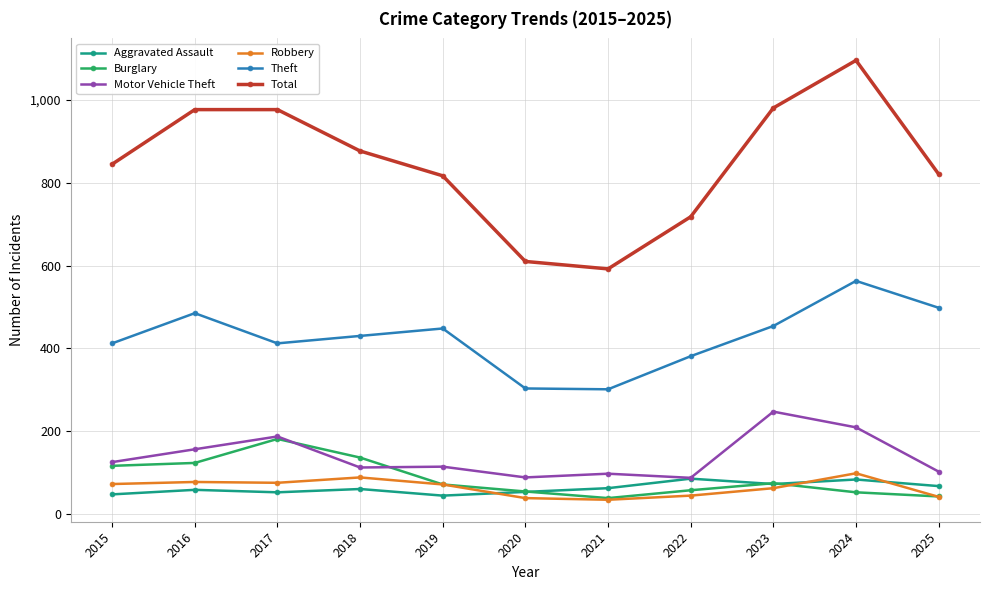

Read the Aggravated Assault value at 2015, to the nearest 5.

45